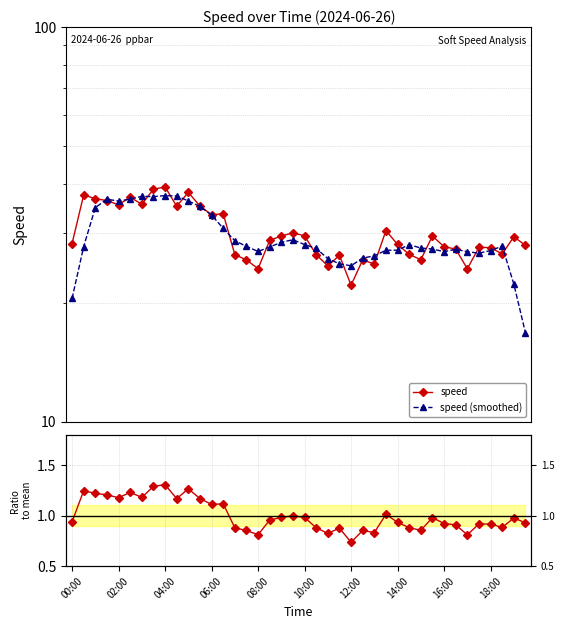

Reading left to right, extract all data points from this chart.

speed: 28.3	37.5	36.7	36.3	35.5	37.1	35.6	38.8	39.3	35.2	38.1	35.2	33.4	33.6	26.5	25.7	24.4	28.8	29.6	30.1	29.6	26.5	24.8	26.4	22.2	25.7	25.1	30.5	28.1	26.5	25.7	29.5	27.8	27.4	24.4	27.6	27.6	26.6	29.4	28.0
speed (smoothed): 20.5	27.8	34.9	36.6	36.2	36.6	37.2	37.2	37.4	37.3	36.3	35.1	33.4	30.9	28.7	27.8	27.0	27.7	28.5	28.9	28.1	27.5	25.9	25.1	24.8	26.0	26.3	27.2	27.2	28.1	27.5	27.4	27.0	27.3	27.0	26.7	27.1	27.8	22.3	16.8
ratio to mean: 0.9	1.2	1.2	1.2	1.2	1.2	1.2	1.3	1.3	1.2	1.3	1.2	1.1	1.1	0.9	0.9	0.8	1.0	1.0	1.0	1.0	0.9	0.8	0.9	0.7	0.9	0.8	1.0	0.9	0.9	0.9	1.0	0.9	0.9	0.8	0.9	0.9	0.9	1.0	0.9